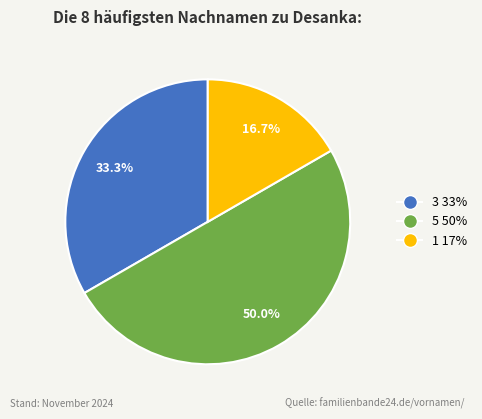

To the nearest percent, what is the difference between the largest and smallest slice percentages?

33%